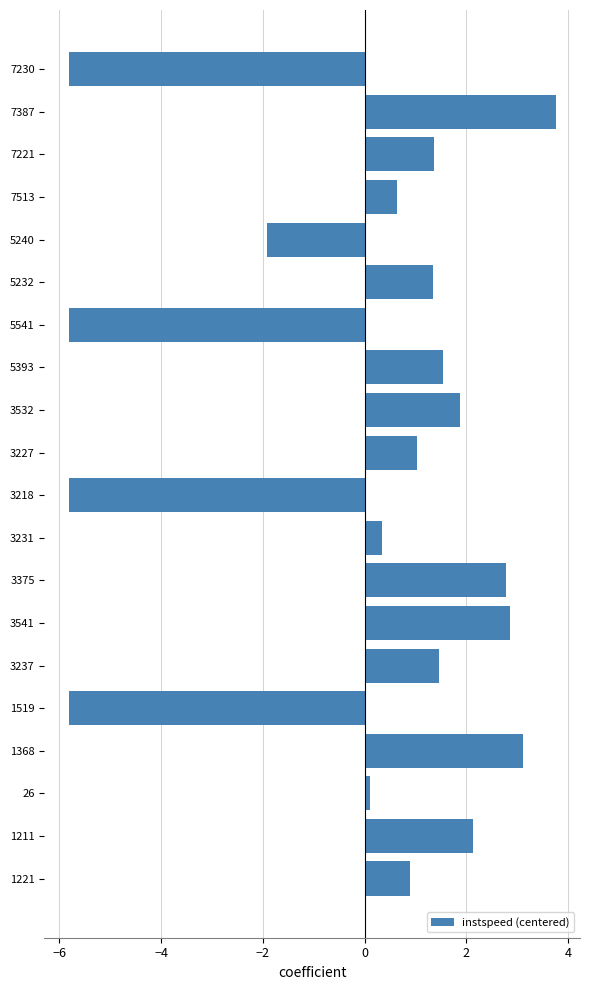

What is the greatest value displayed?

3.8